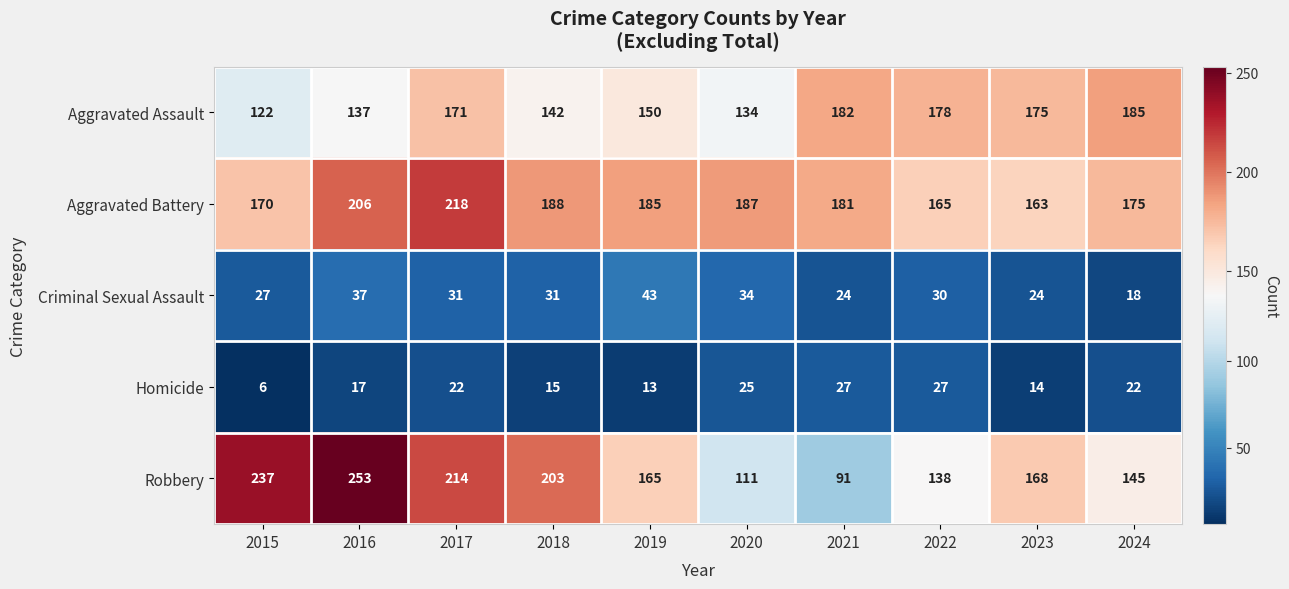

What is the difference between the Criminal Sexual Assault values at 2018 and 2023?

7